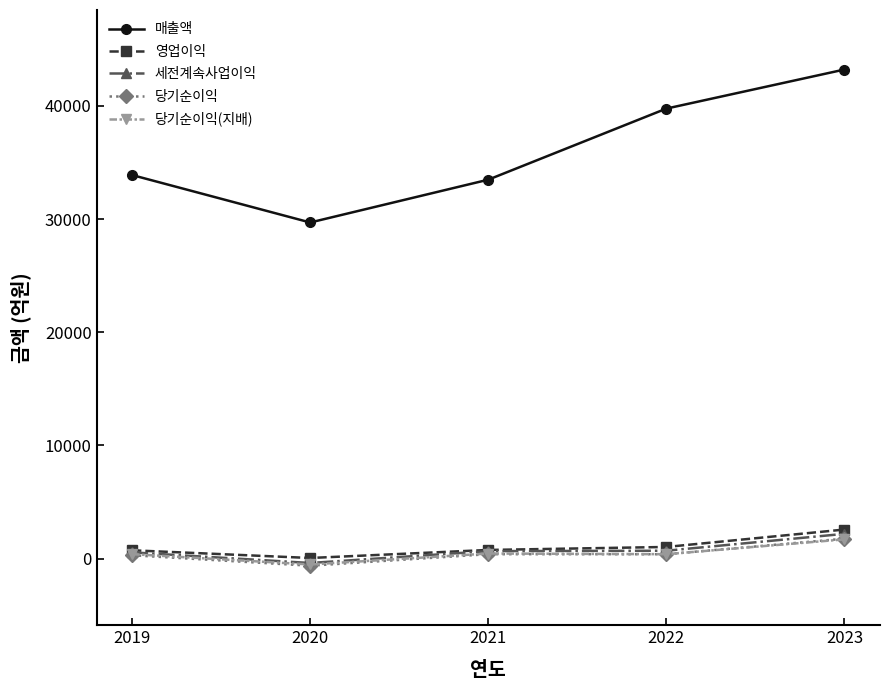

The 매출액 series shows 7361 at 2021. True or false?

False